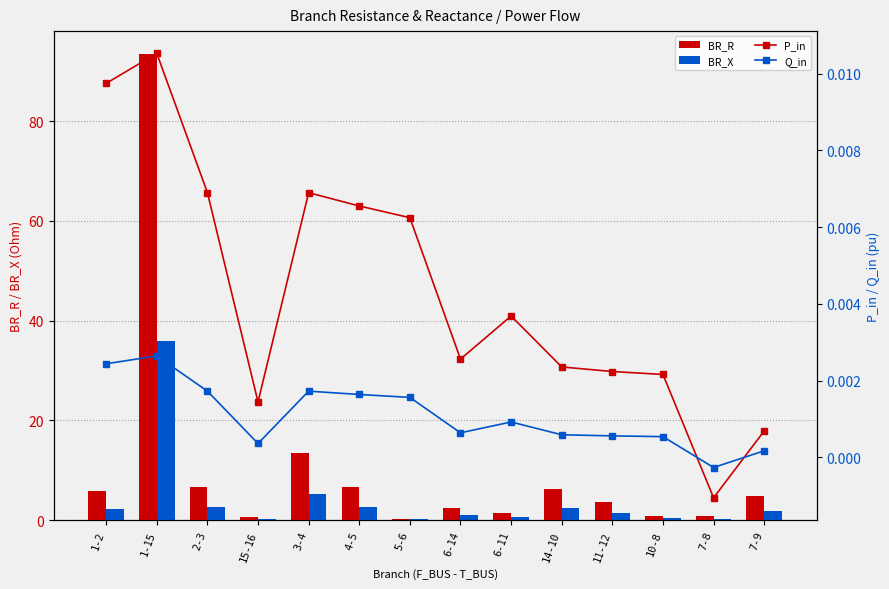

How many groups of bars are there?

14